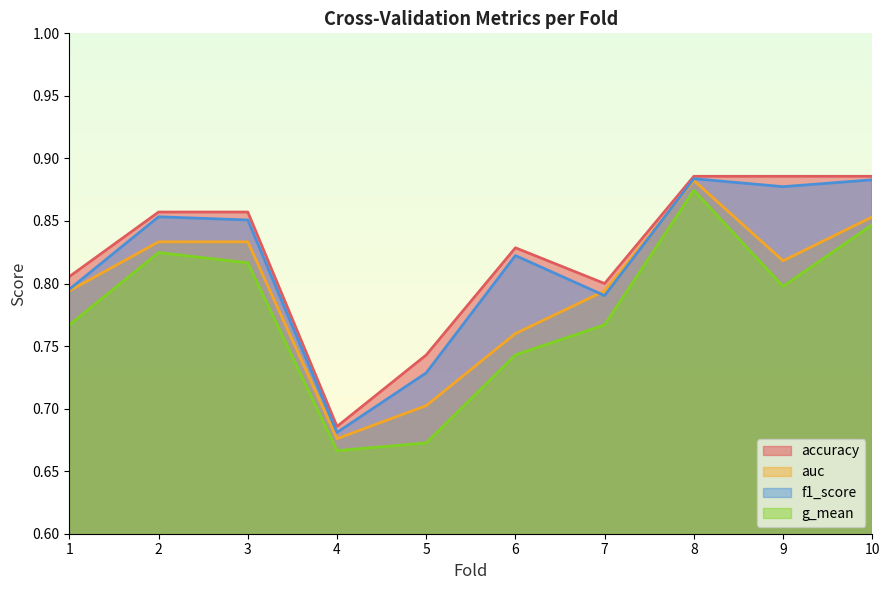

The value of g_mean at 2 is 0.8. True or false?

True